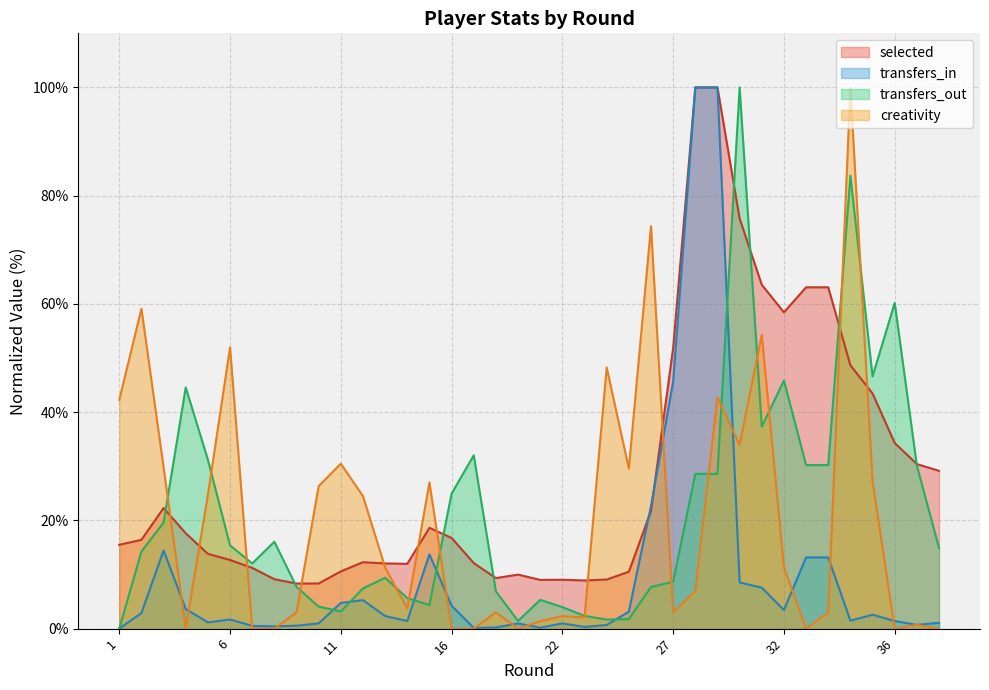

What is the sum of all transfers_out values?

827.8